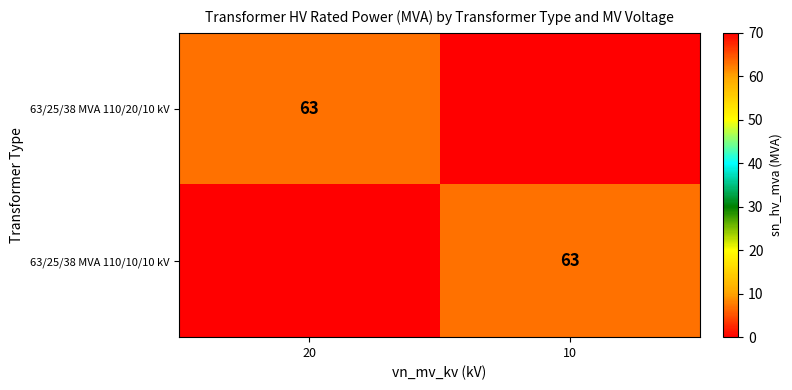

Is it true that 63/25/38 MVA 110/10/10 kV equals 63 at 10?

True